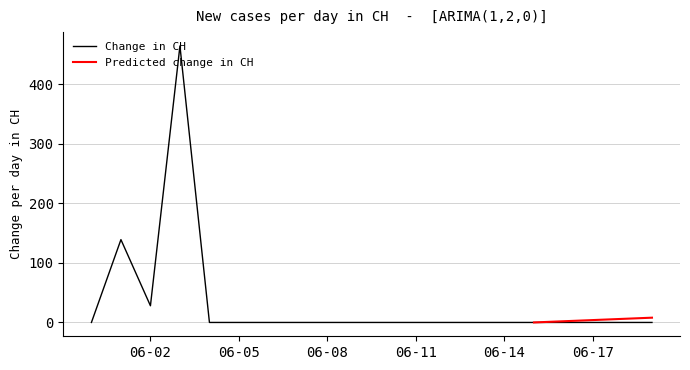

The value at 2020-06-14 is 1008. True or false?

False